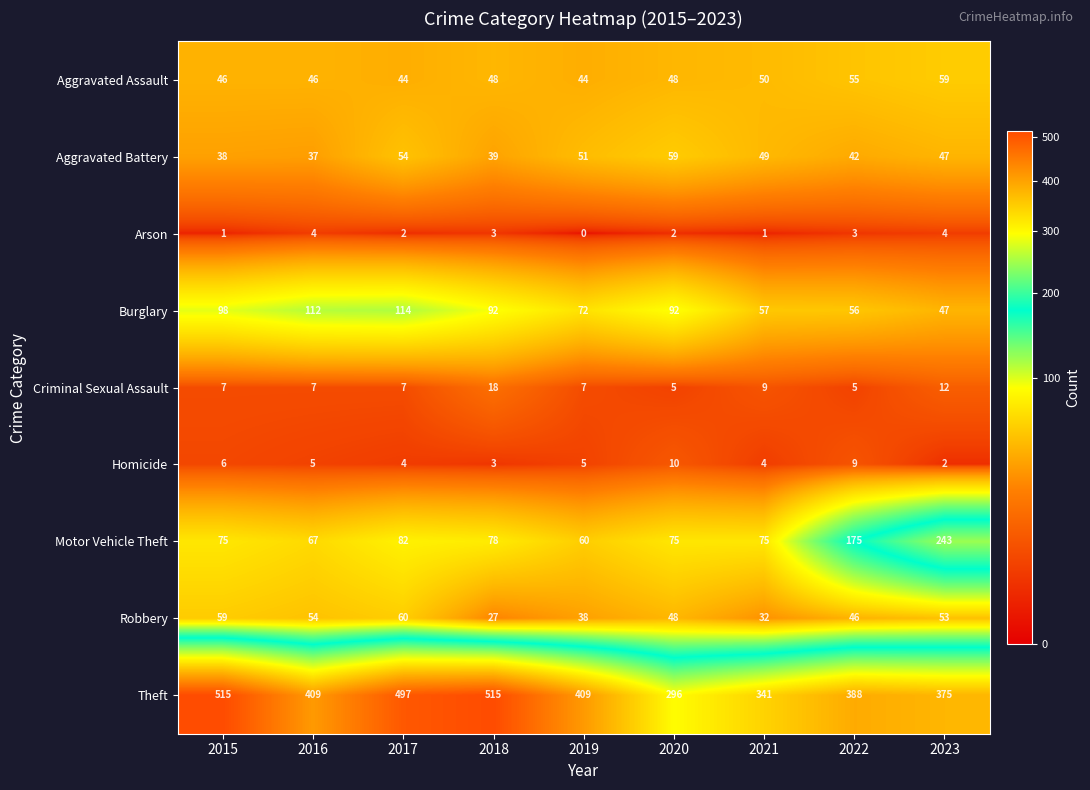

List the labels in order of Aggravated Battery value, smallest first.

2016, 2015, 2018, 2022, 2023, 2021, 2019, 2017, 2020